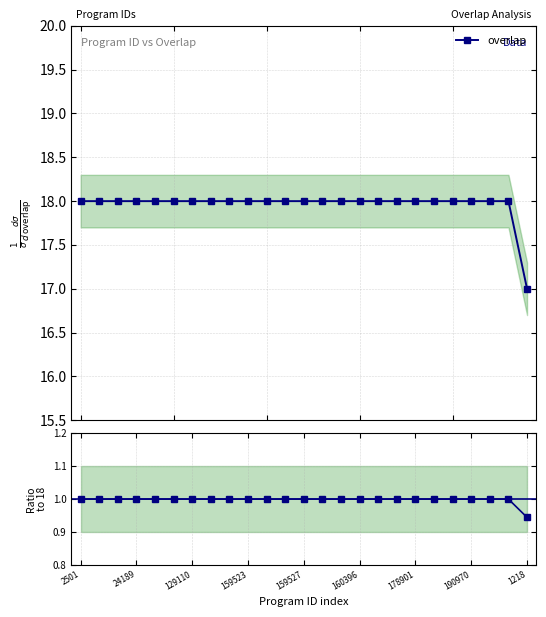

What is the value of the overlap point at the 6th from the left?

18